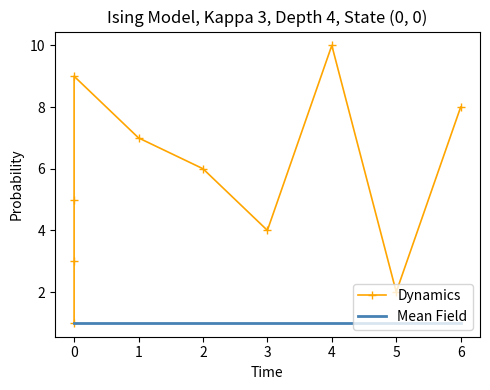

What is the lowest value of the Dynamics series?

1